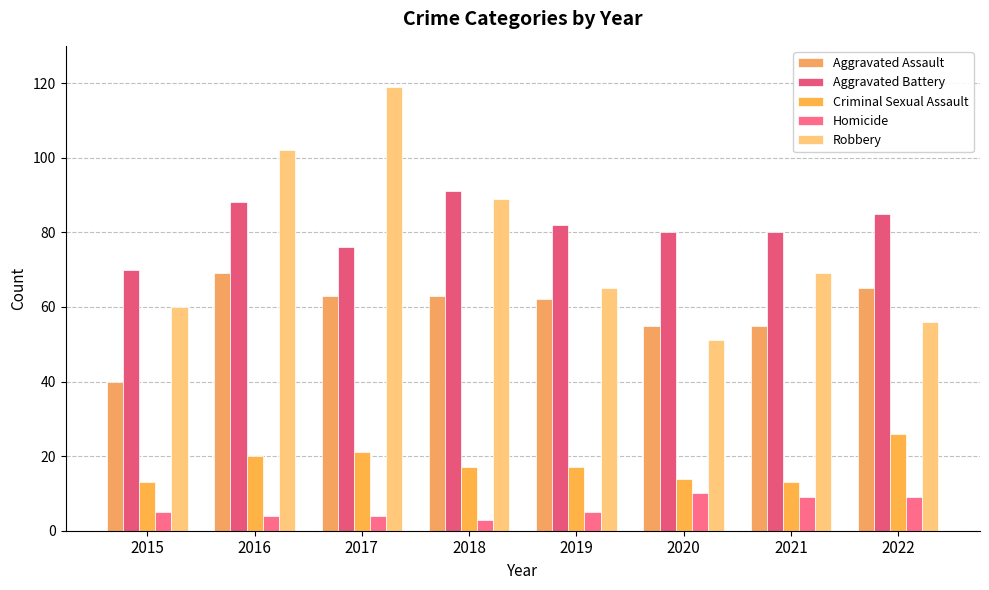

How many values in the Aggravated Battery series are below 82?

4